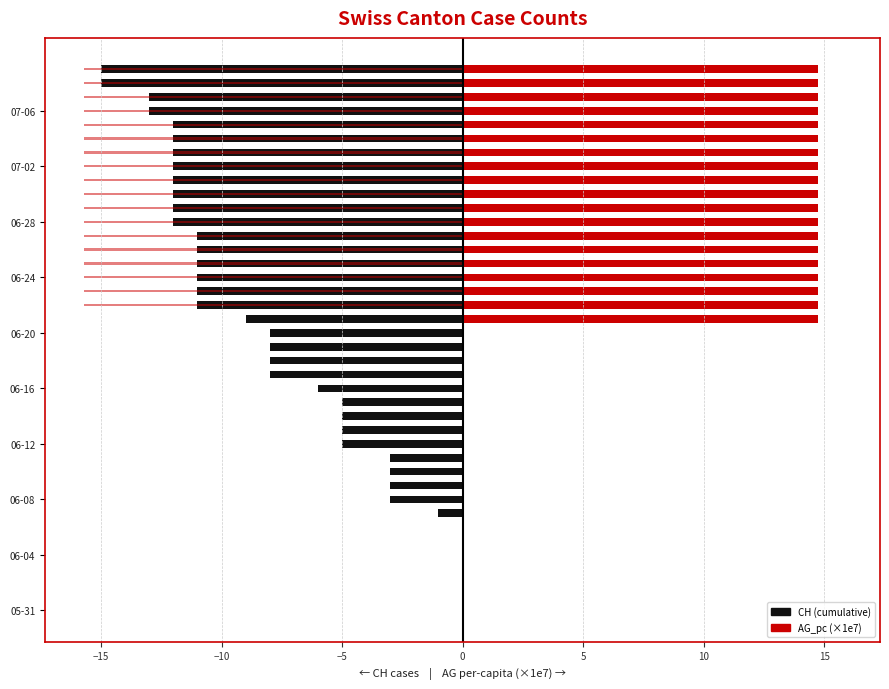

The value of AG_pc (×1e7) at 35 is 10.2. True or false?

False